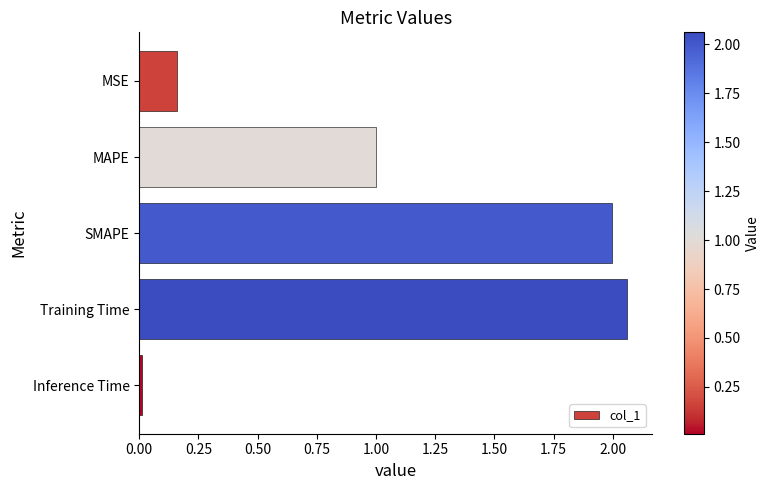

What is the average value?

1.0